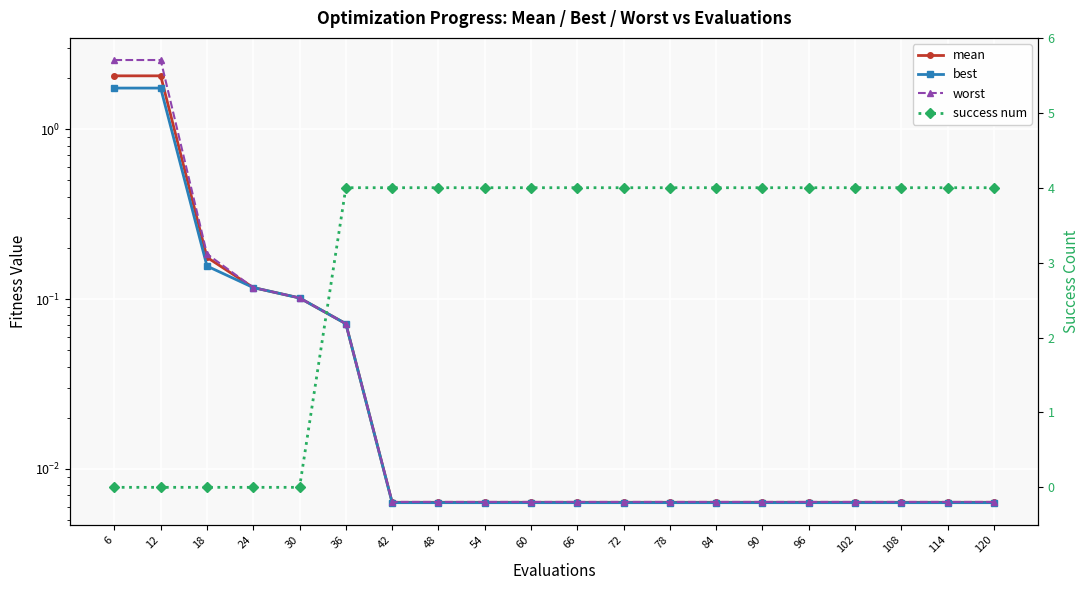

Reading left to right, list all the values displayed in this chart.

mean: 6=2.1	12=2.1	18=0.2	24=0.1	30=0.1	36=0.1	42=0.0	48=0.0	54=0.0	60=0.0	66=0.0	72=0.0	78=0.0	84=0.0	90=0.0	96=0.0	102=0.0	108=0.0	114=0.0	120=0.0
best: 6=1.7	12=1.7	18=0.2	24=0.1	30=0.1	36=0.1	42=0.0	48=0.0	54=0.0	60=0.0	66=0.0	72=0.0	78=0.0	84=0.0	90=0.0	96=0.0	102=0.0	108=0.0	114=0.0	120=0.0
worst: 6=2.5	12=2.5	18=0.2	24=0.1	30=0.1	36=0.1	42=0.0	48=0.0	54=0.0	60=0.0	66=0.0	72=0.0	78=0.0	84=0.0	90=0.0	96=0.0	102=0.0	108=0.0	114=0.0	120=0.0
success num: 6=0.0	12=0.0	18=0.0	24=0.0	30=0.0	36=4.0	42=4.0	48=4.0	54=4.0	60=4.0	66=4.0	72=4.0	78=4.0	84=4.0	90=4.0	96=4.0	102=4.0	108=4.0	114=4.0	120=4.0